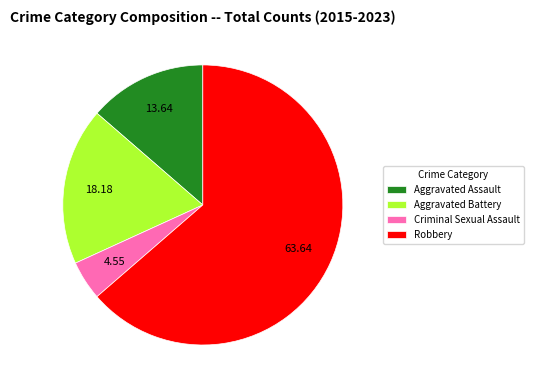

Which slice represents more than half of the pie?

Robbery